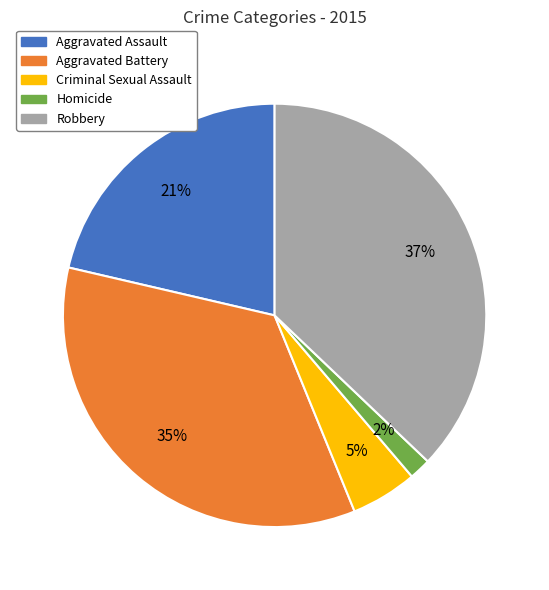

What is the ratio of the value at Criminal Sexual Assault to the value at Aggravated Assault?

0.2